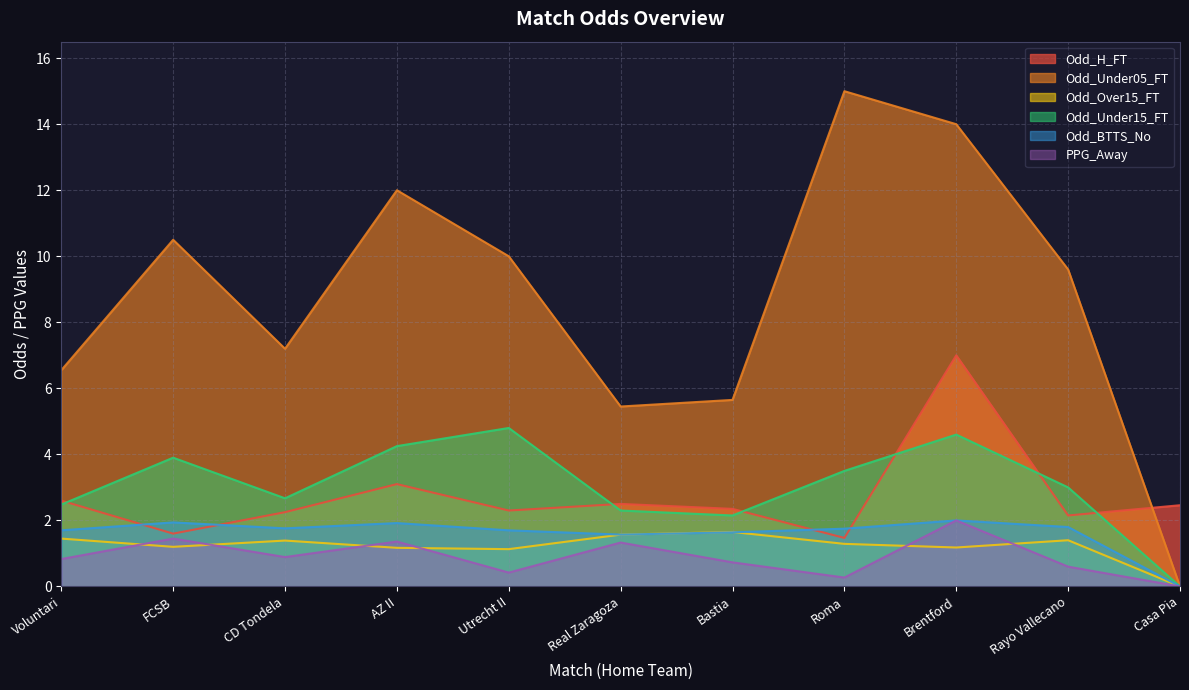

What is the label of the 9th point from the left?

Brentford